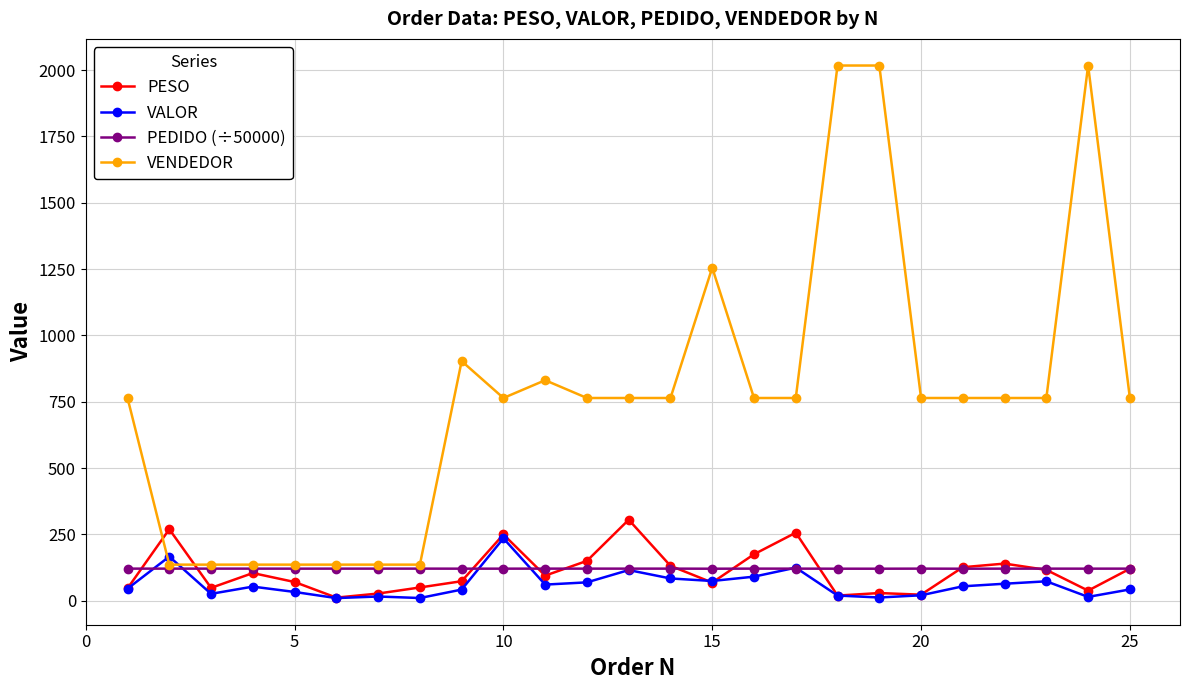

Which series has the widest spread of values?

VENDEDOR